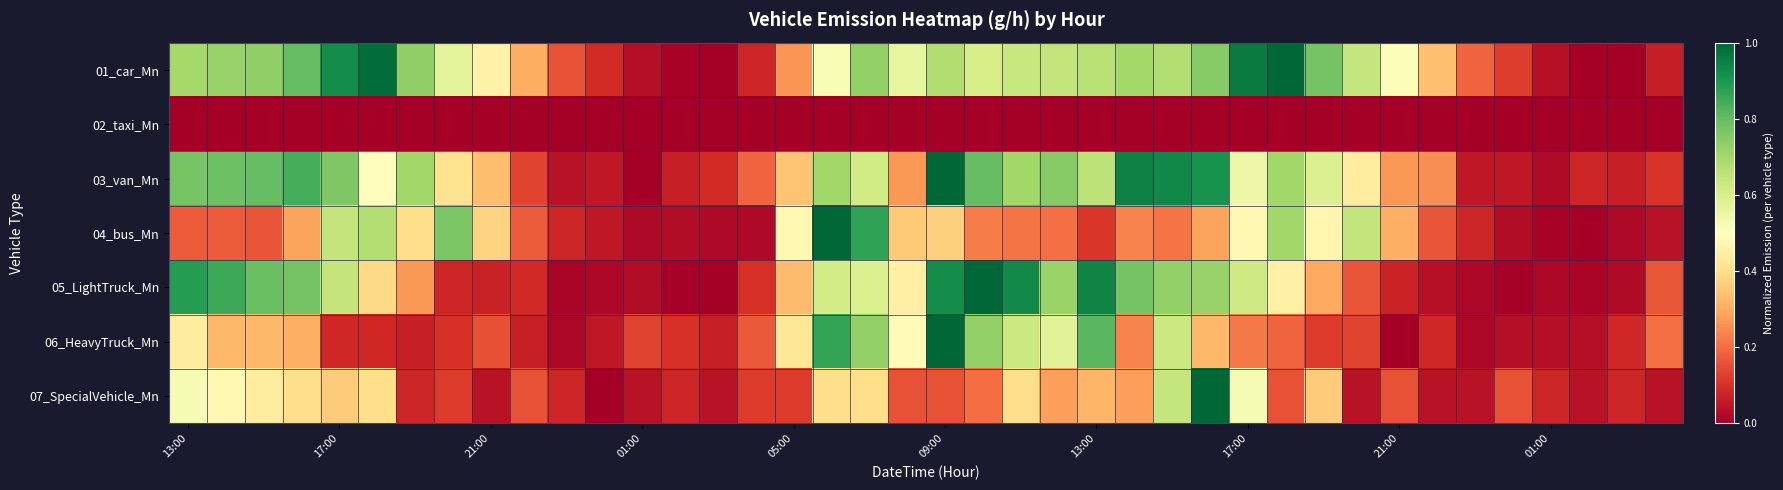

Which series has the largest total across all categories?

01_car_Mn